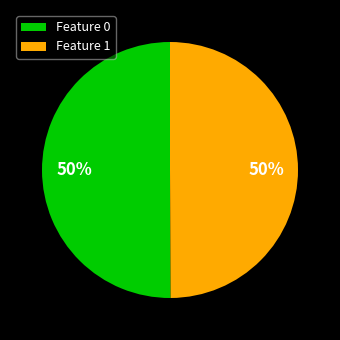

Is it true that Feature 0 is 61% of the pie?

False